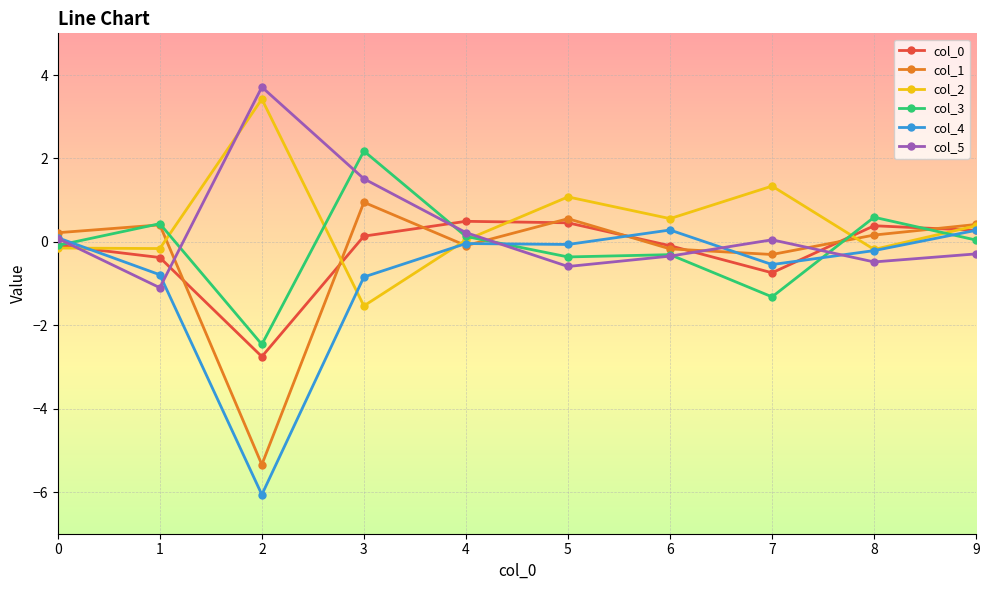

Count the number of data series in this chart.

6